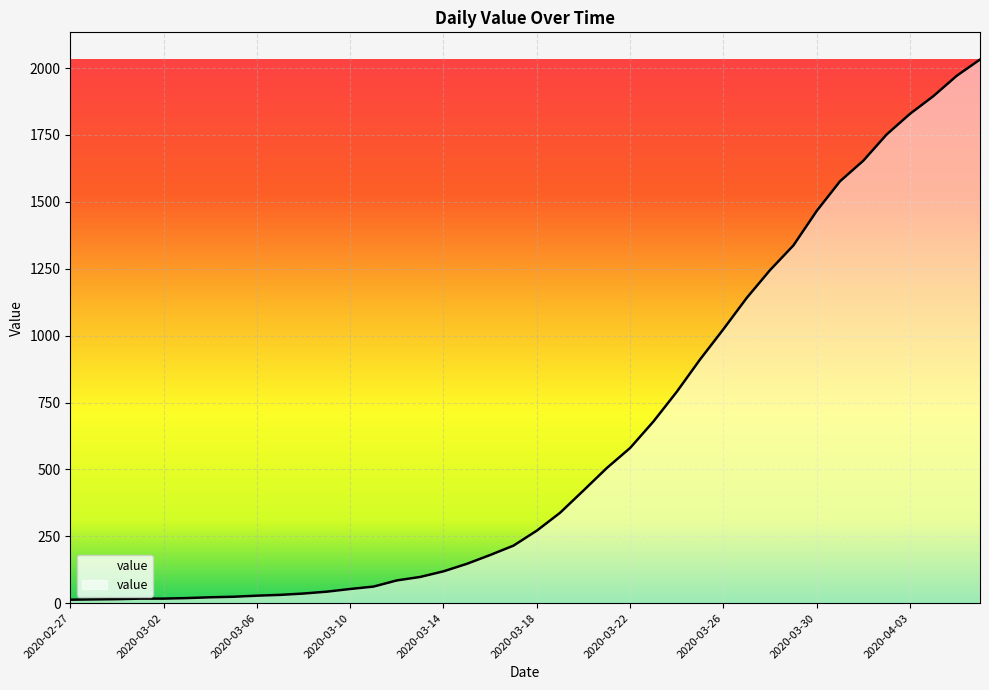

How many lines are shown in the chart?

1